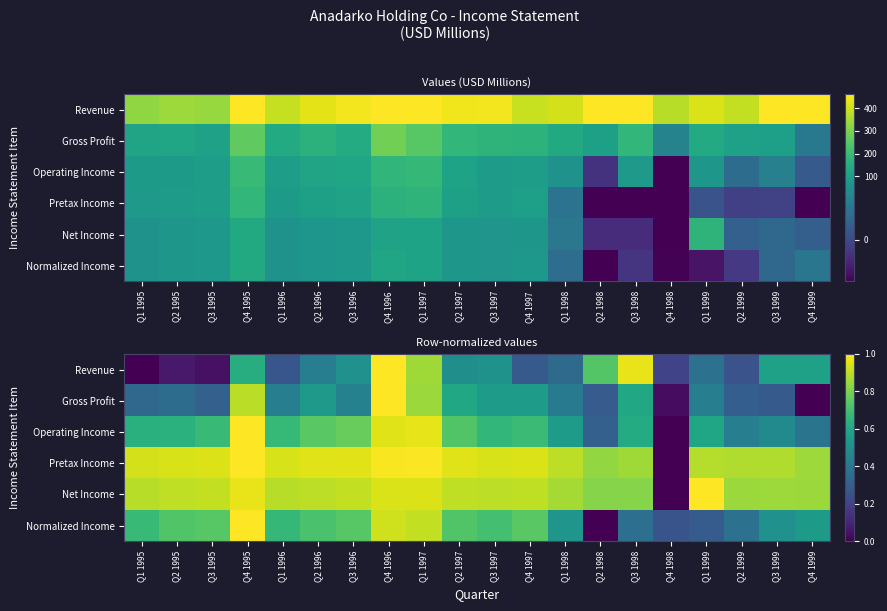

At which category does the chart reach its peak across all series?

Q4 1996